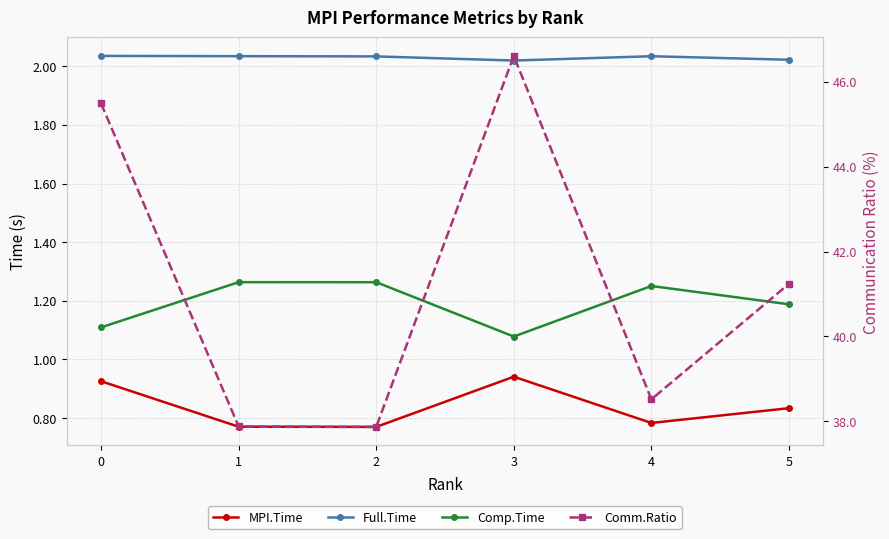

What is the difference between the second highest and minimum values in the Comm.Ratio series?

7.6